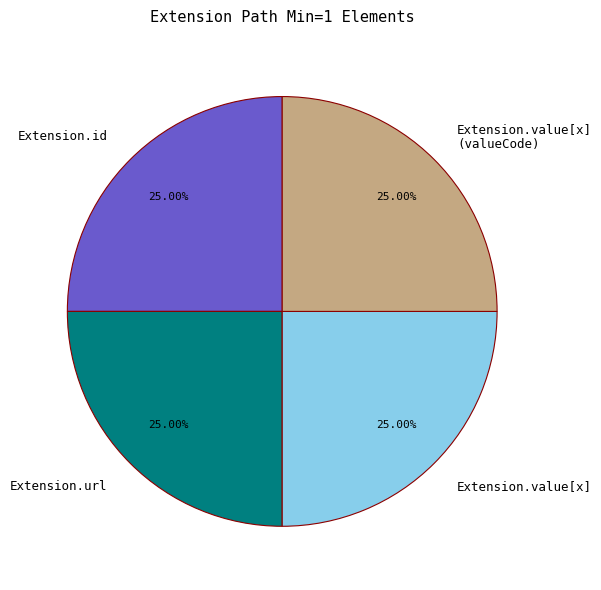

What is the ratio of the value at Extension.url to the value at Extension.id?

1.0